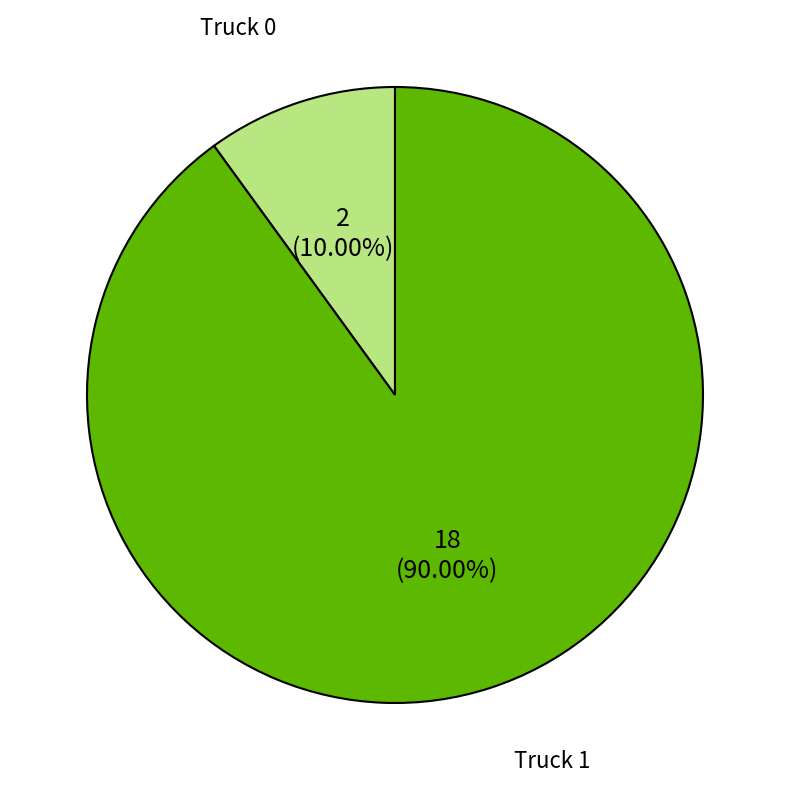

Is there a majority slice in this chart?

Yes